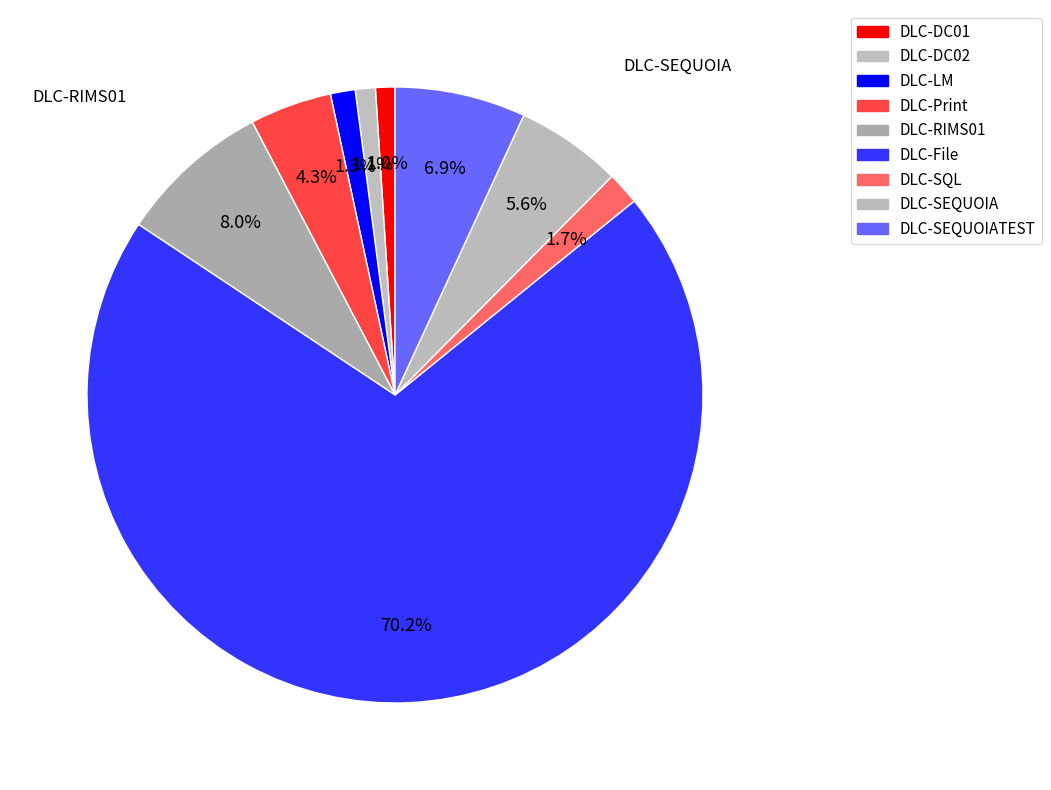

What is the majority slice?

DLC-File